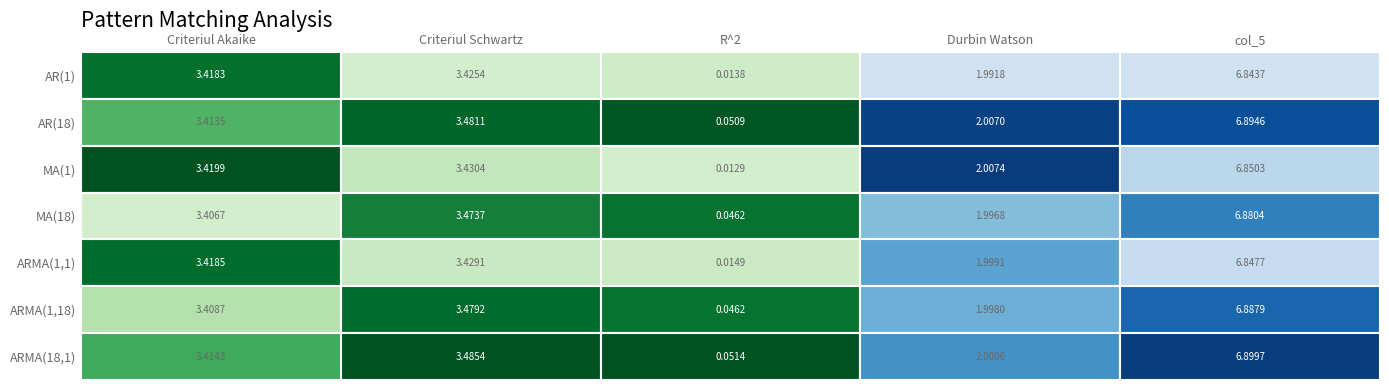

List the series in order of their peak value, highest first.

ARMA(18,1), AR(18), ARMA(1,18), MA(18), MA(1), ARMA(1,1), AR(1)